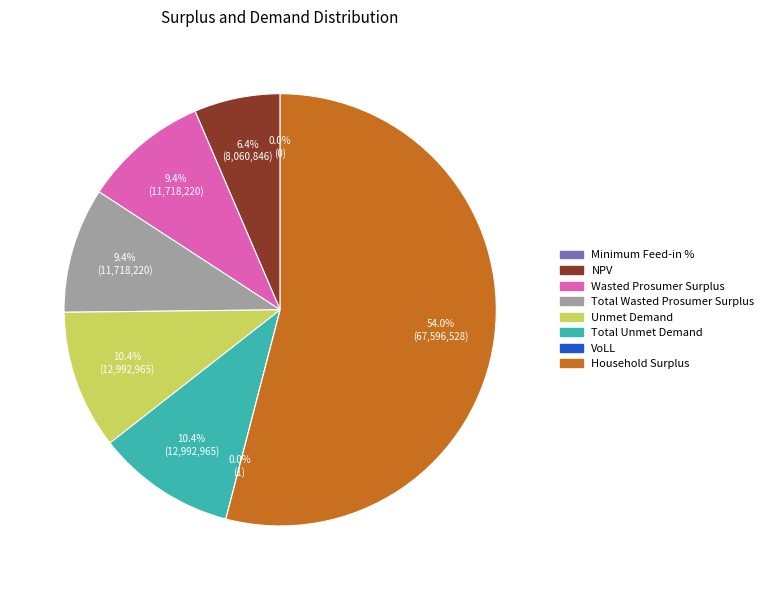

To the nearest percent, what is the combined percentage of Total Unmet Demand and NPV?

17%